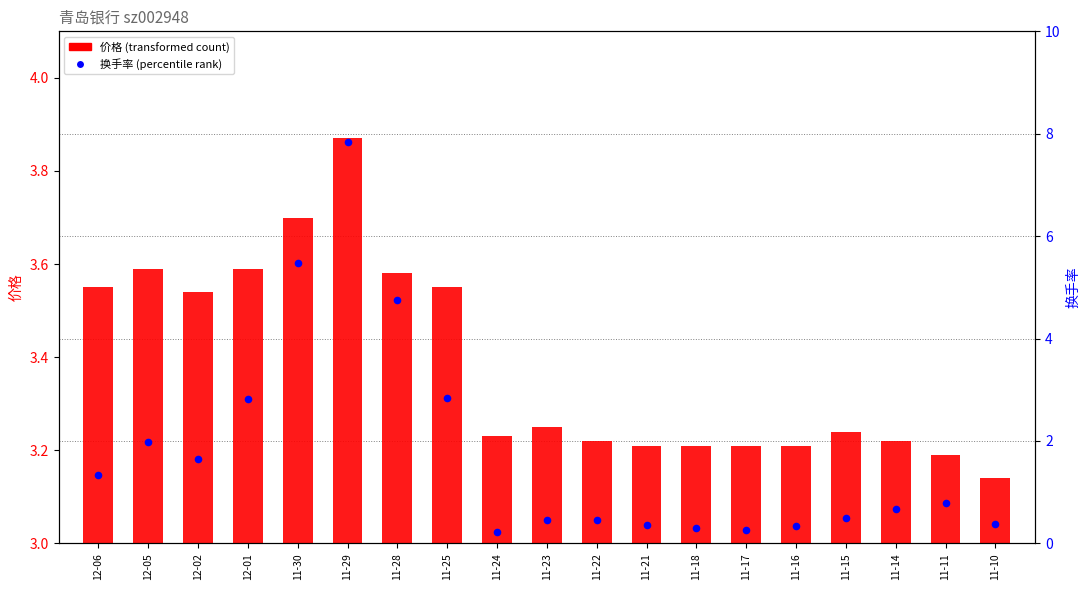

What is the change in value from 12-05 to 11-16?

-1.6